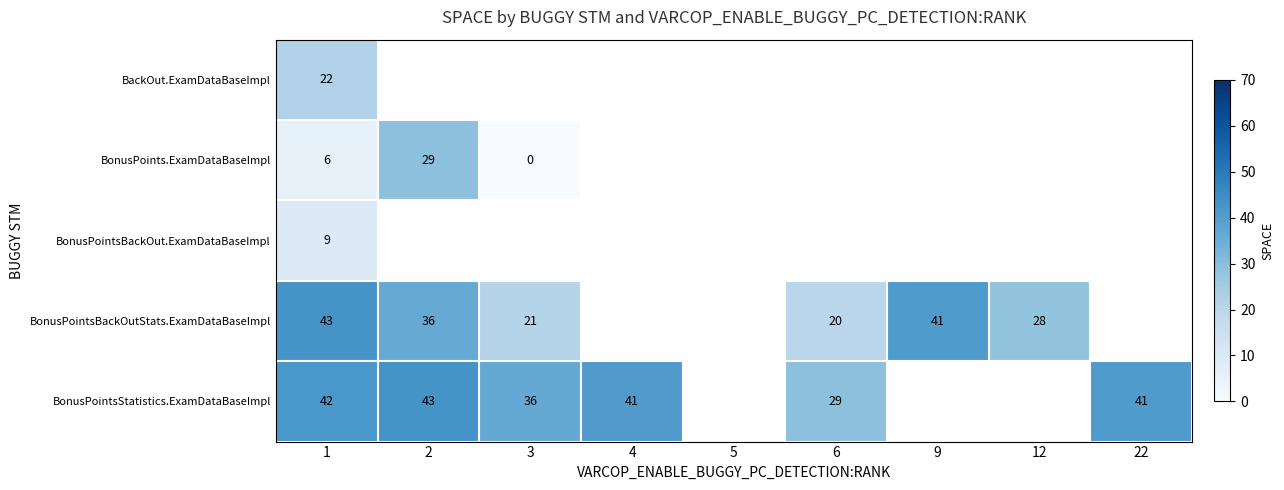

Is it true that BonusPointsStatistics.ExamDataBaseImpl equals 29.0 at 6?

True